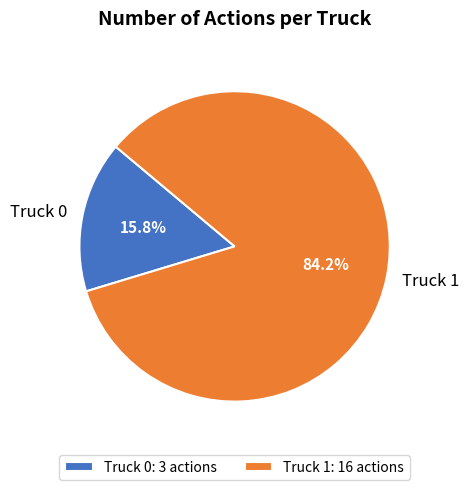

To the nearest percent, what is the difference between the Truck 1 and Truck 0 slice percentages?

68%